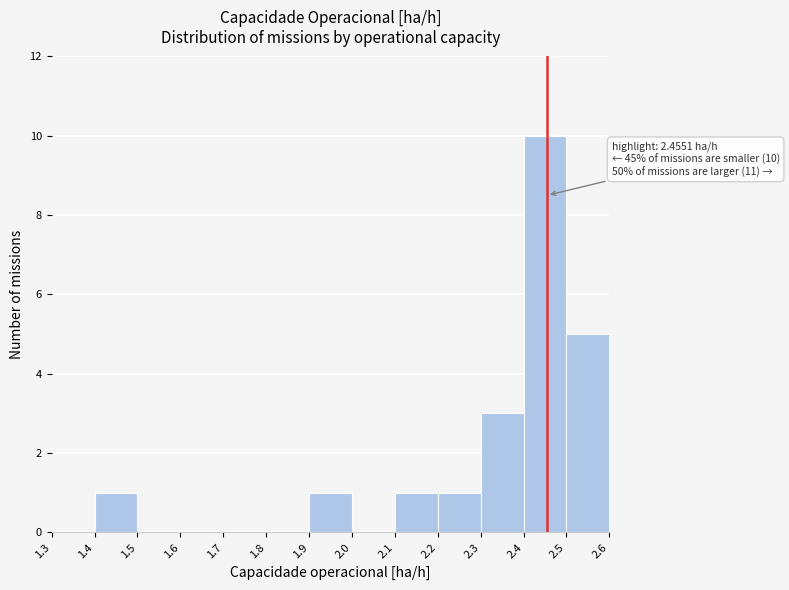

Which range on the x-axis has the tallest bar?

2.4 to 2.5